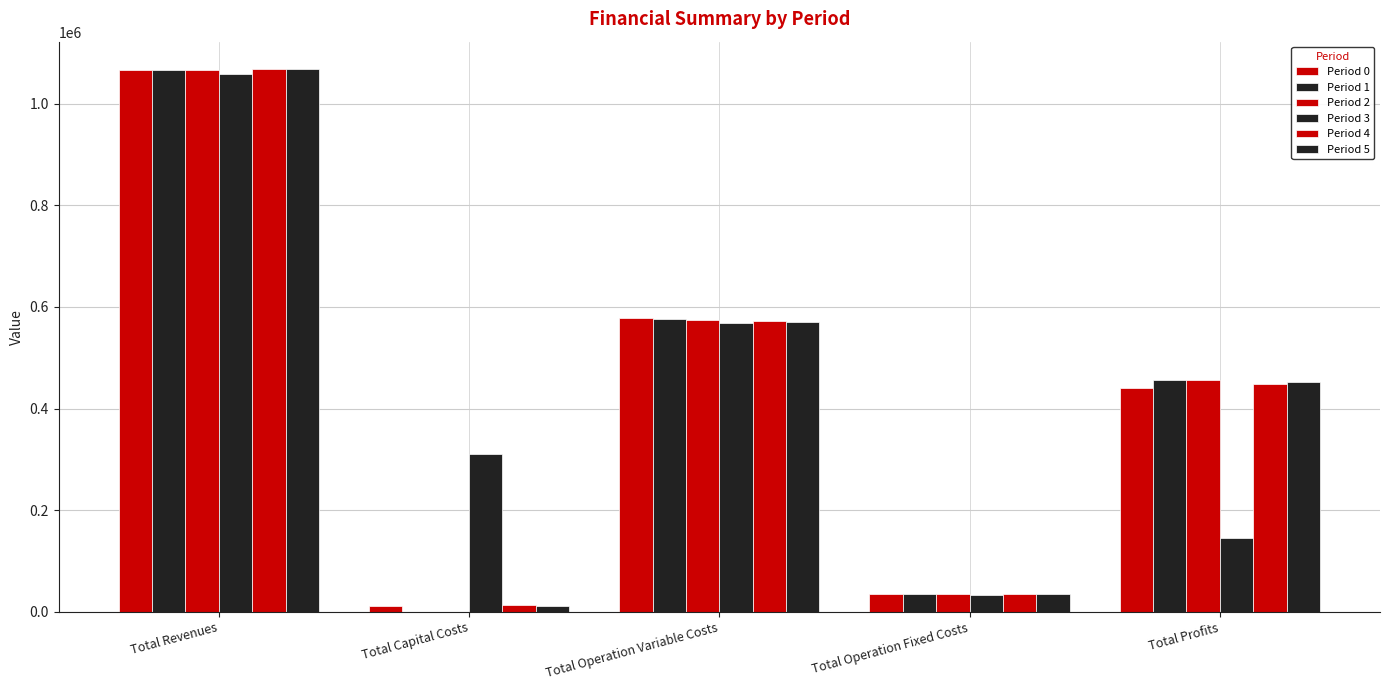

At which category is the sum across all series the highest?

Total Revenues